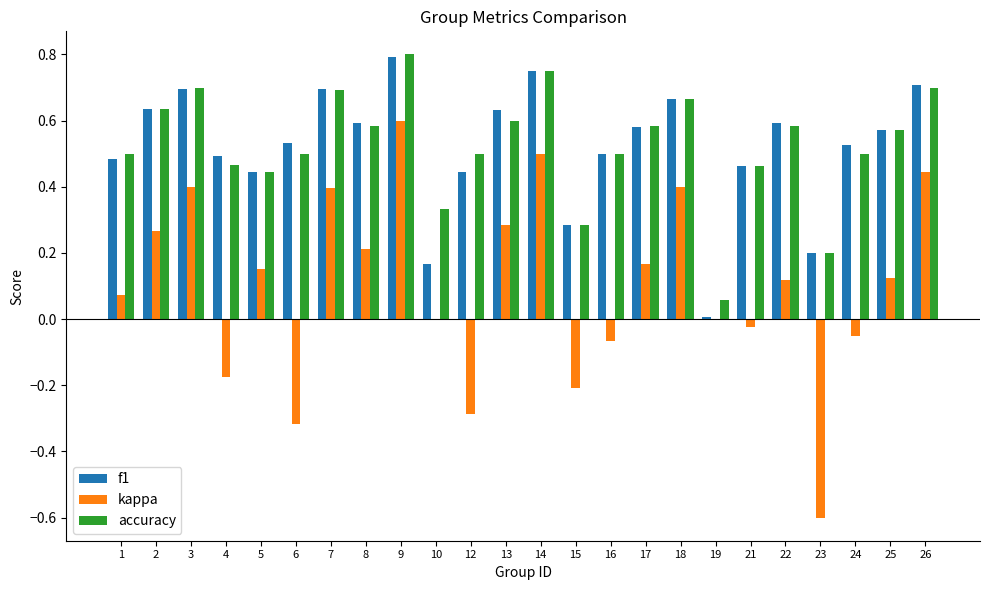

At which category is the sum across all series the highest?

9